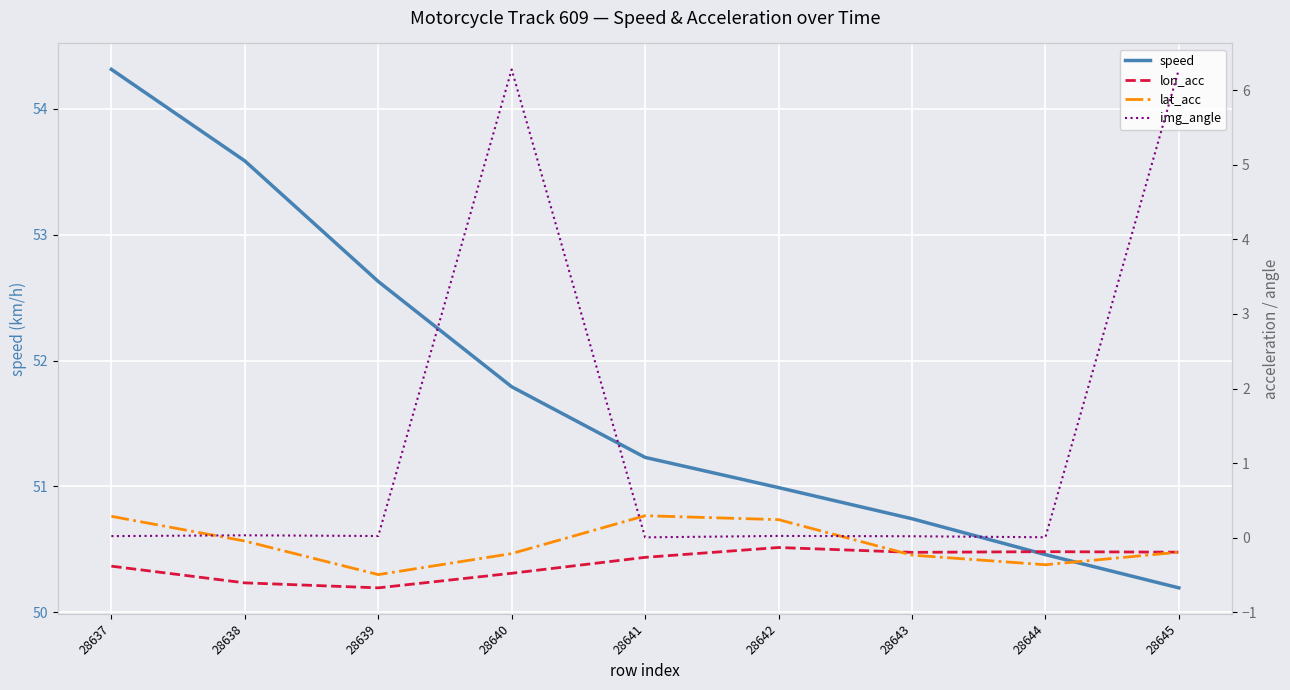

What is the difference between the speed values at 28641 and 28639?

1.4